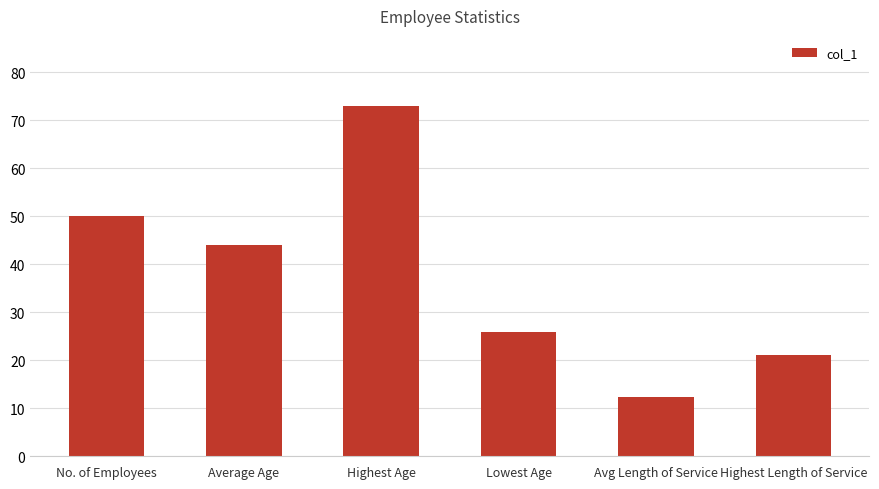

Rank the categories by value from highest to lowest.

Highest Age, No. of Employees, Average Age, Lowest Age, Highest Length of Service, Avg Length of Service